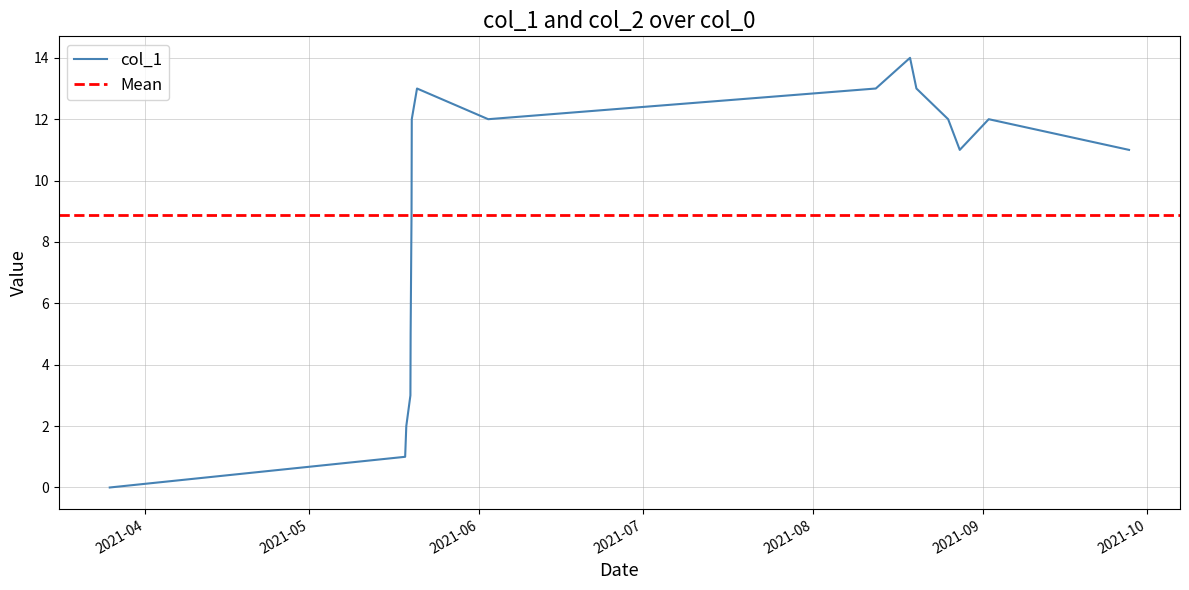

What is the label of the 17th point from the right?

2021-04